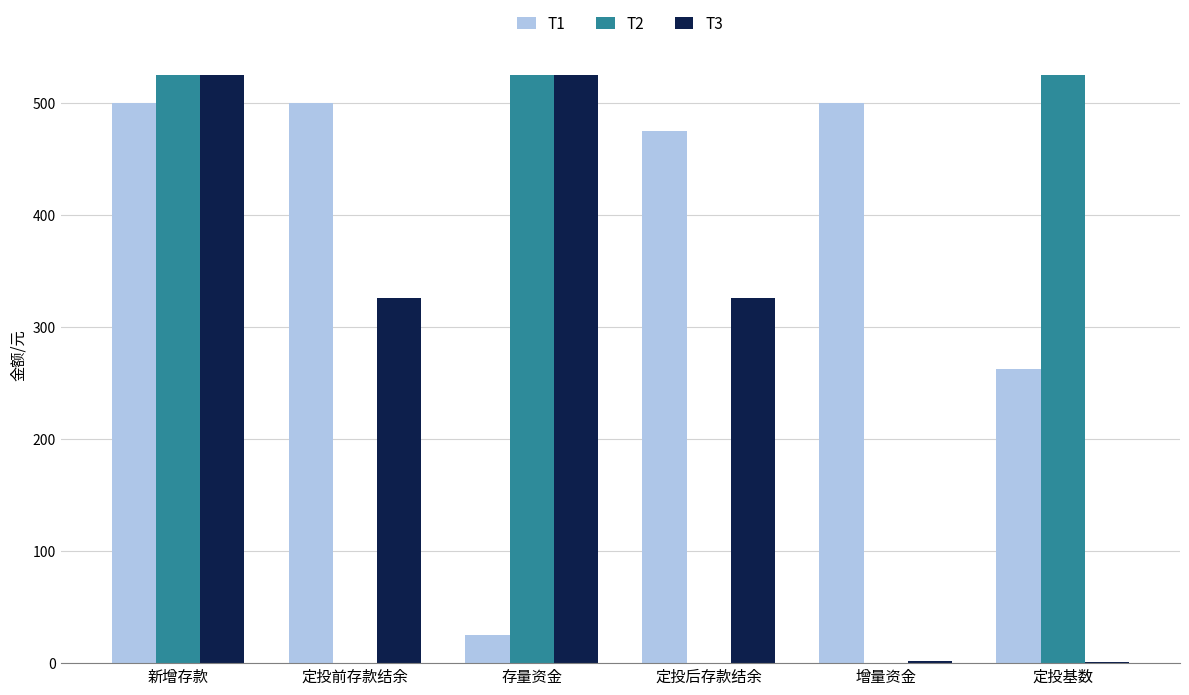

What is the maximum value shown in the chart?

525.0